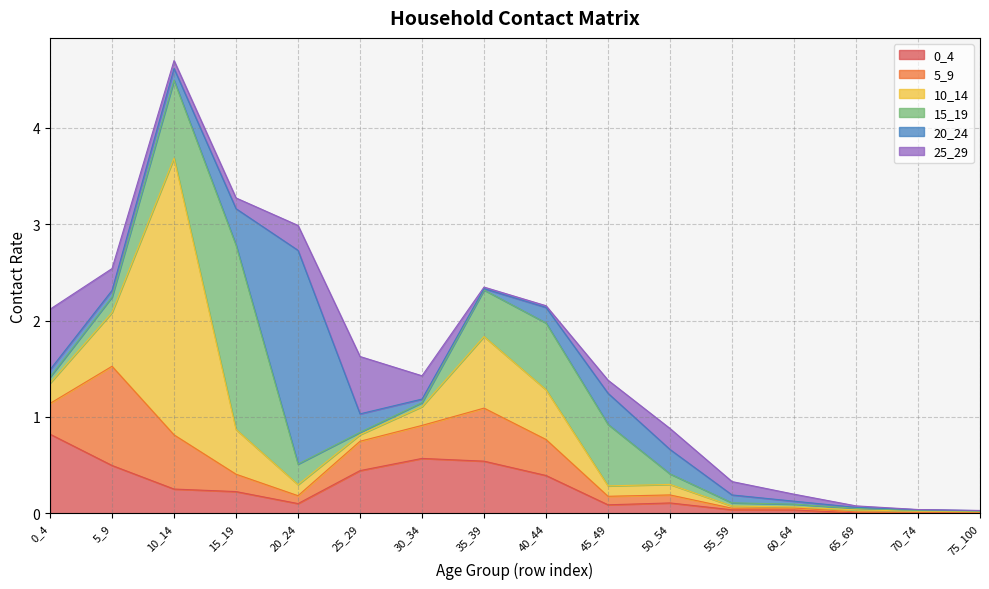

Which series changed the most between 50_54 and 70_74?

20_24